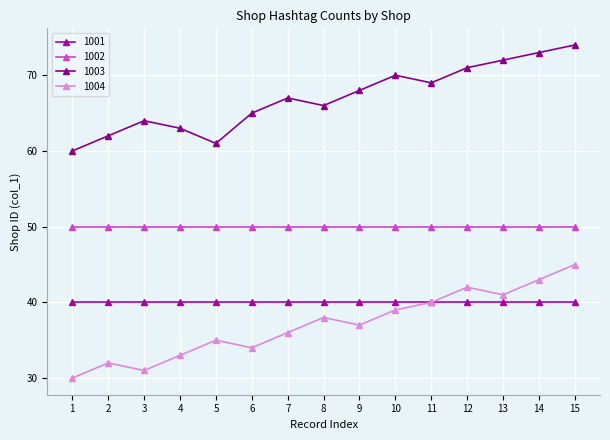

At which category does 1003 reach its first local peak?

3